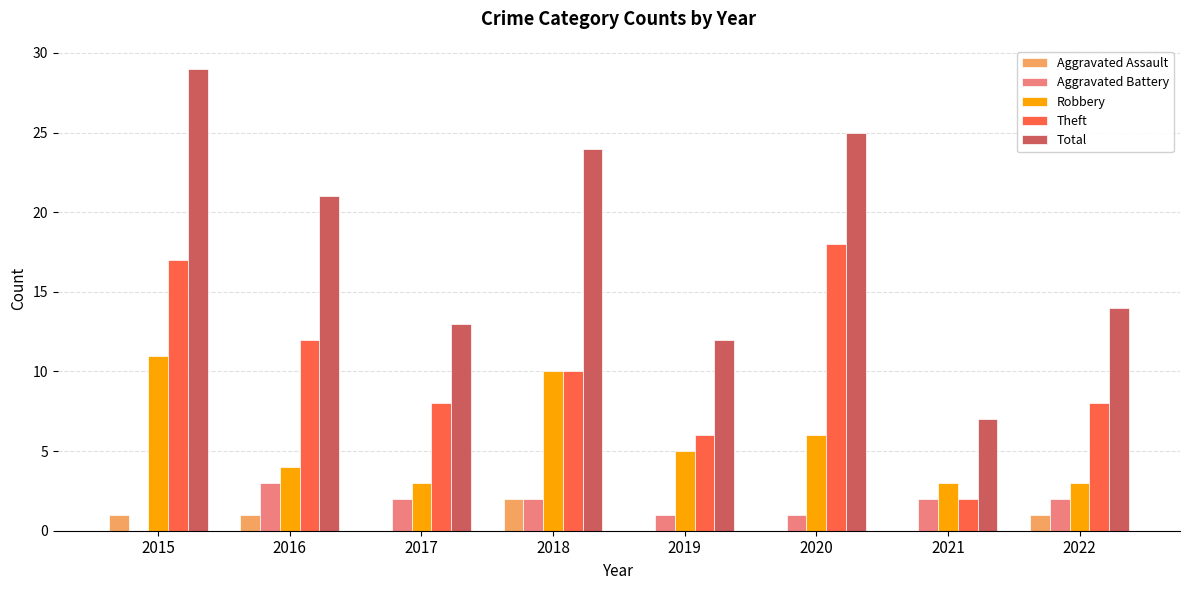

What is the total value across all series at 2018?

48